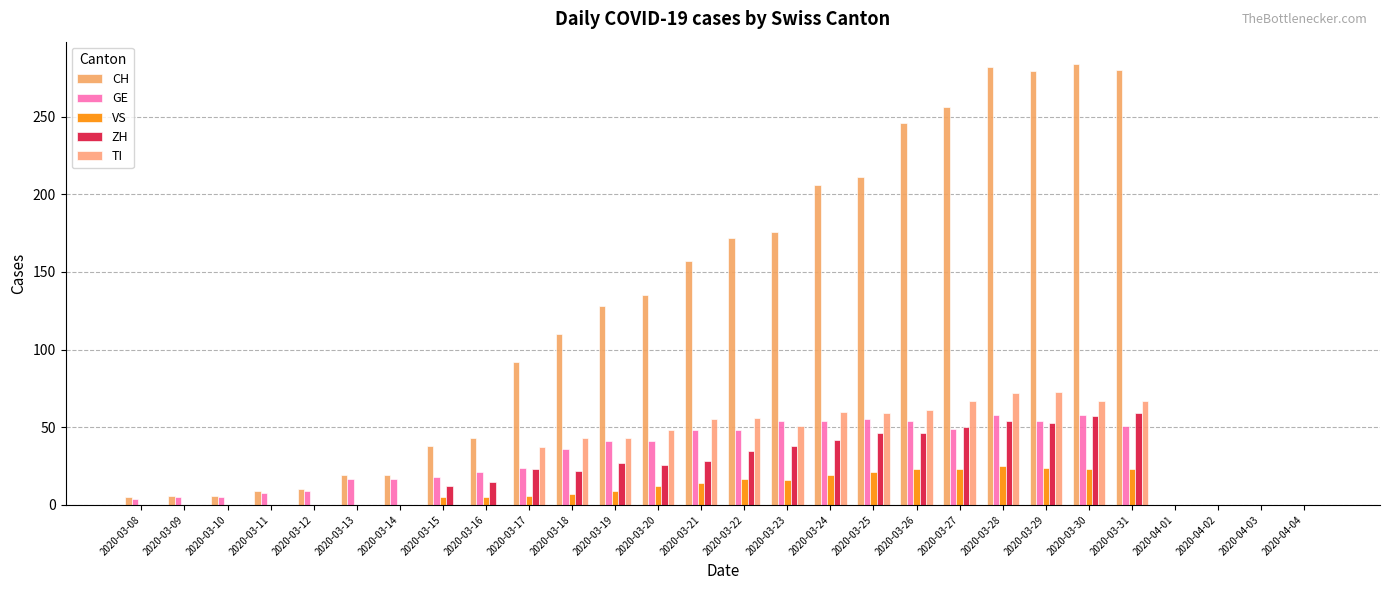

Is the value of VS at 2020-03-25 greater than the value of TI at 2020-04-02?

Yes